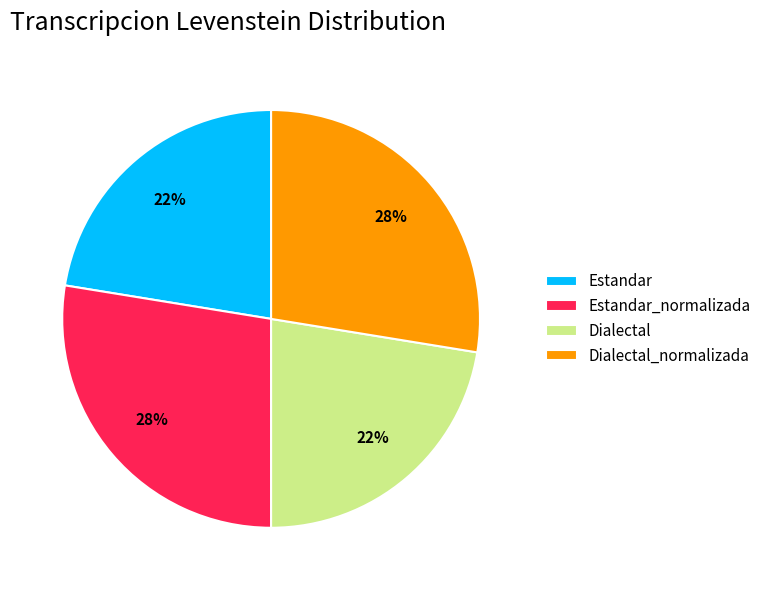

What is the ratio of the value at Dialectal to the value at Dialectal_normalizada?

0.8